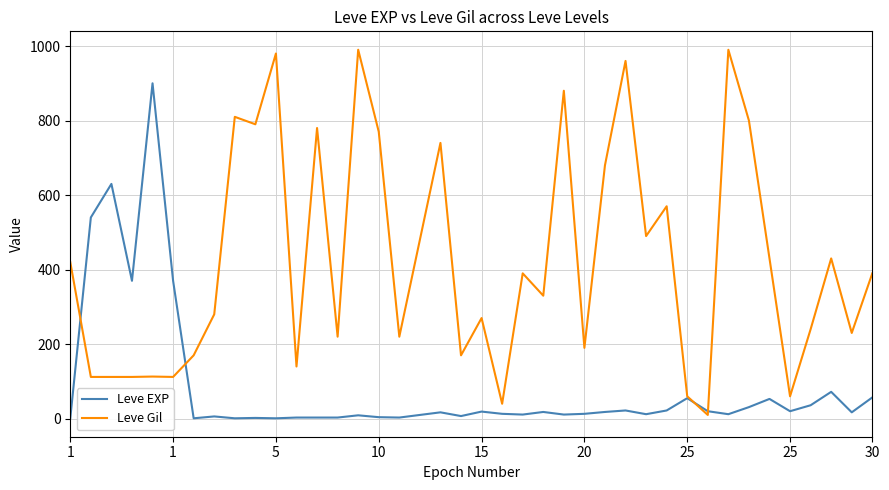

What is the greatest value displayed?

990